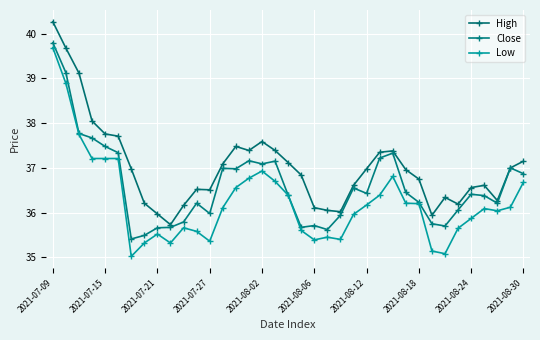

How many categories are shown in the chart?

37